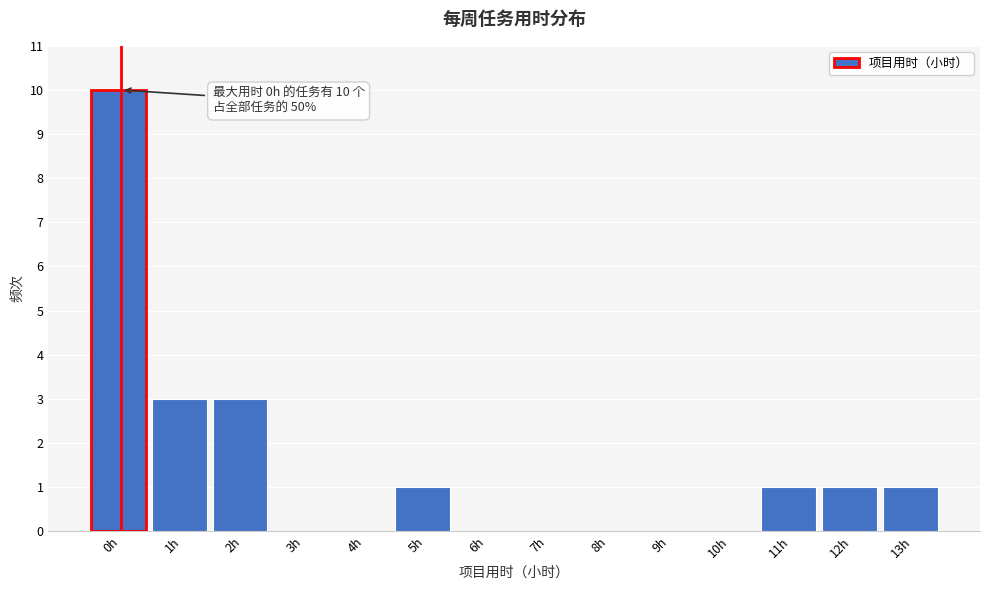

Reading left to right, transcribe all the data shown in this chart.

0h=10	1h=3	2h=3	3h=0	4h=0	5h=1	6h=0	7h=0	8h=0	9h=0	10h=0	11h=1	12h=1	13h=1